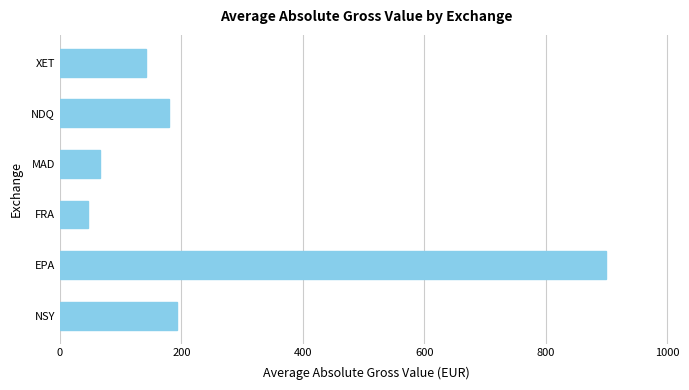

How many data points are less than 179?

3